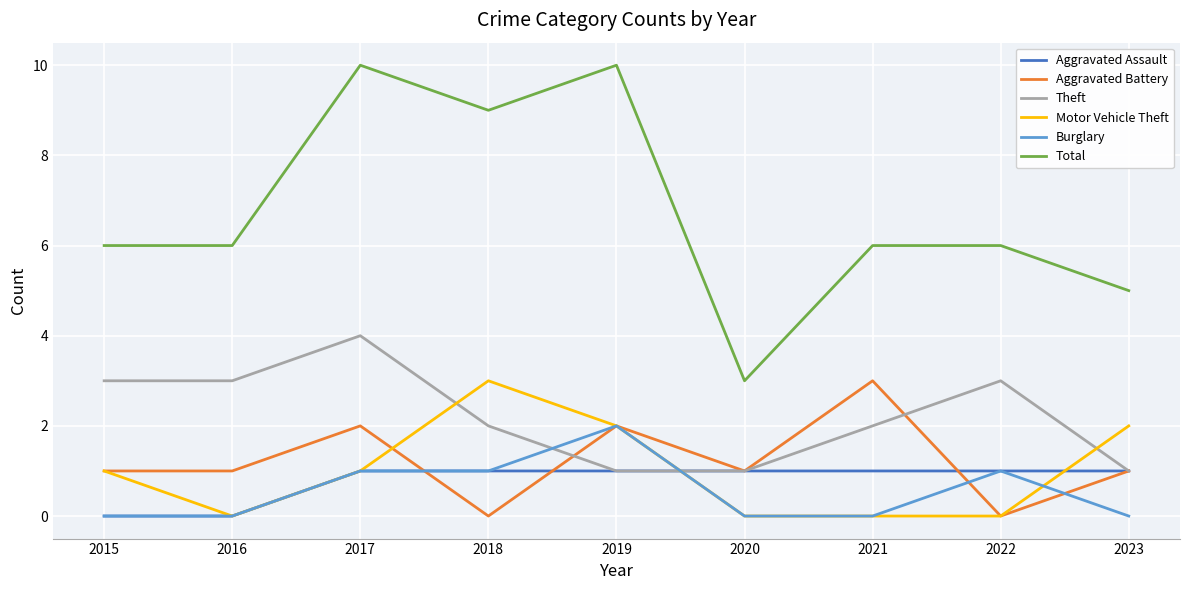

True or false: Total and Motor Vehicle Theft intersect in this chart.

False